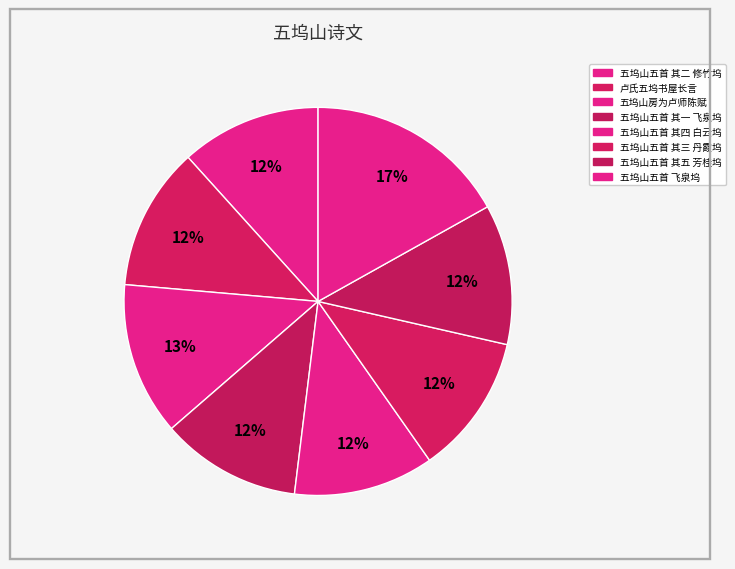

What is the total percentage of 五坞山五首 其四 白云坞 and 五坞山五首 其三 丹霞坞?

23.4%